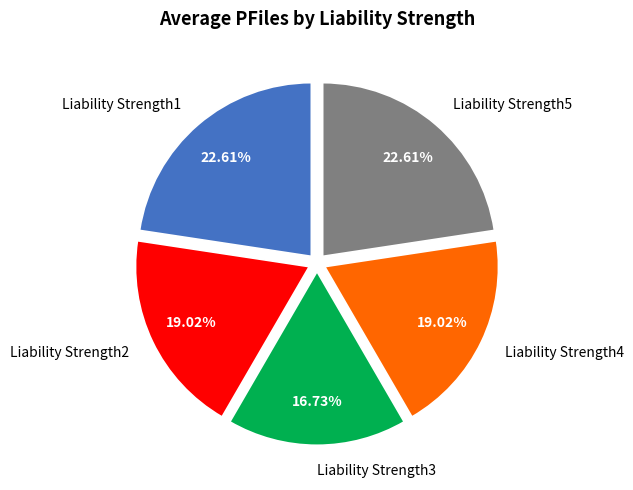

What percentage is NOT represented by Liability Strength1?

77.4%